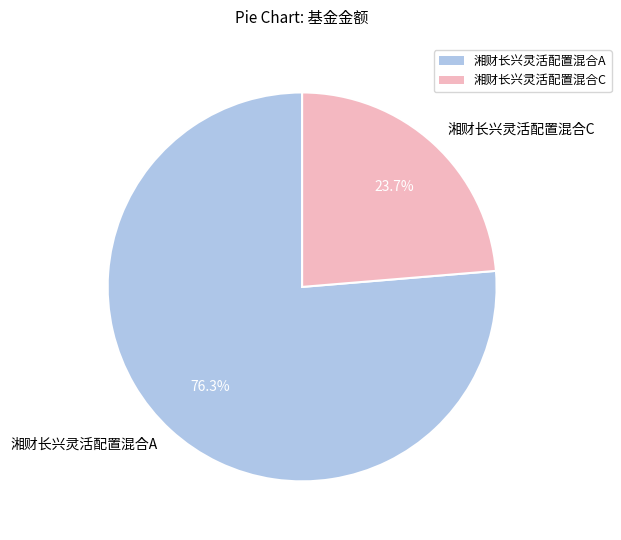

True or false: 湘财长兴灵活配置混合A accounts for 76% of the total.

True